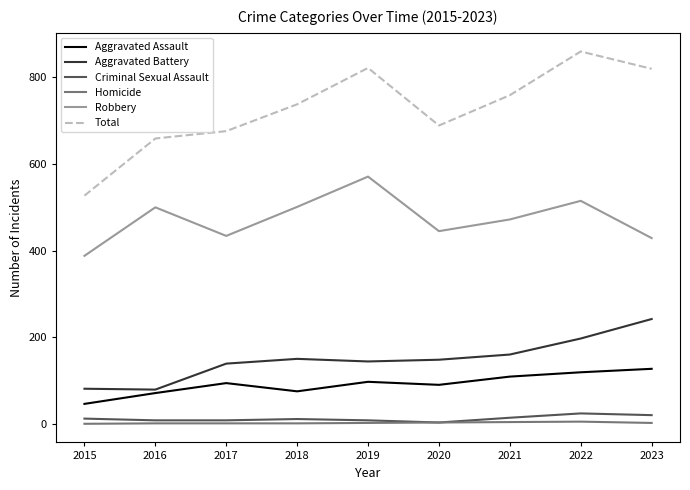

Which series changed the most between 2016 and 2022?

Total